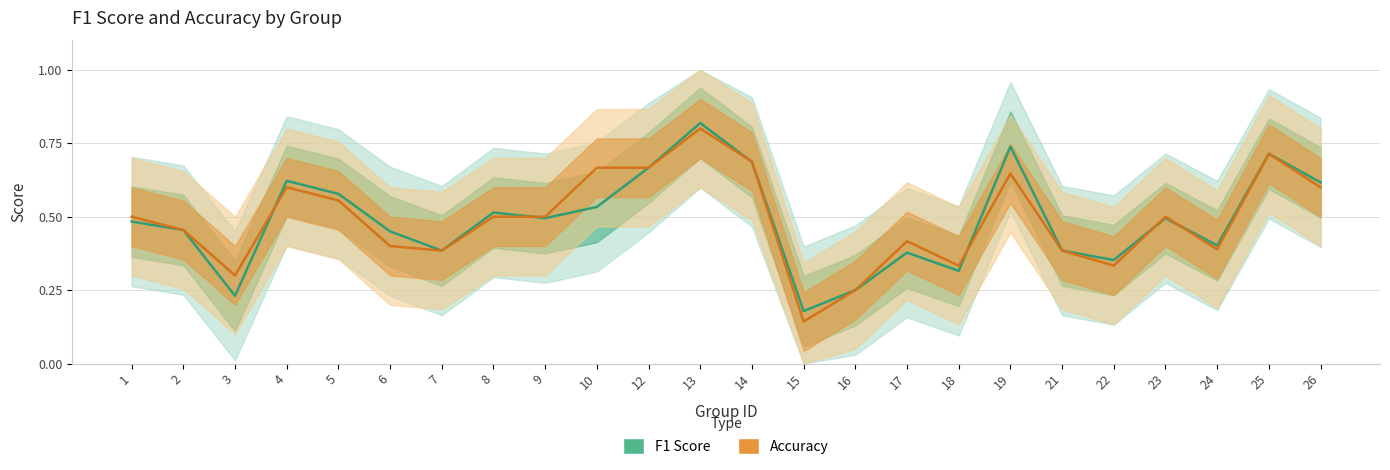

What is the sum of all F1 Score values?

11.7